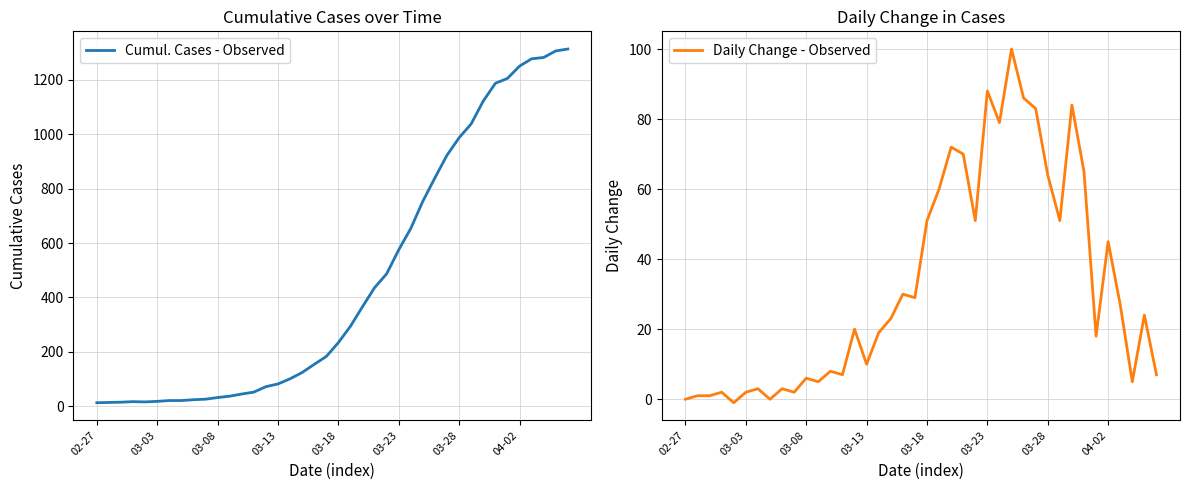

Reading left to right, what are all the values shown in this chart?

Cumul. Cases - Observed: 13	14	15	17	16	18	21	21	24	26	32	37	45	52	72	82	101	124	154	183	234	294	366	436	487	575	654	754	840	923	987	1038	1122	1187	1205	1250	1277	1282	1306	1313
Daily Change - Observed: 0	1	1	2	-1	2	3	0	3	2	6	5	8	7	20	10	19	23	30	29	51	60	72	70	51	88	79	100	86	83	64	51	84	65	18	45	27	5	24	7